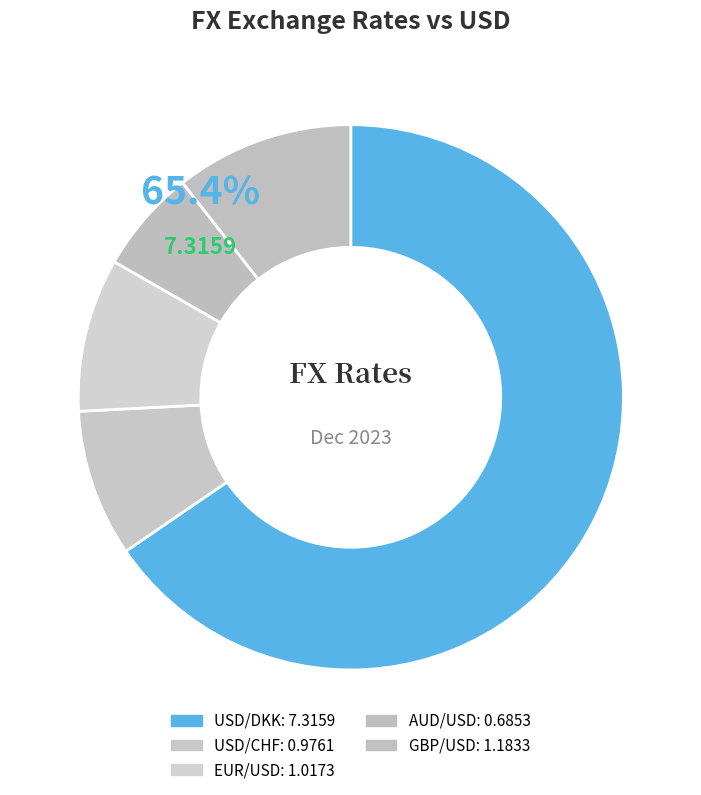

Which category has the smallest portion of the pie?

AUD/USD